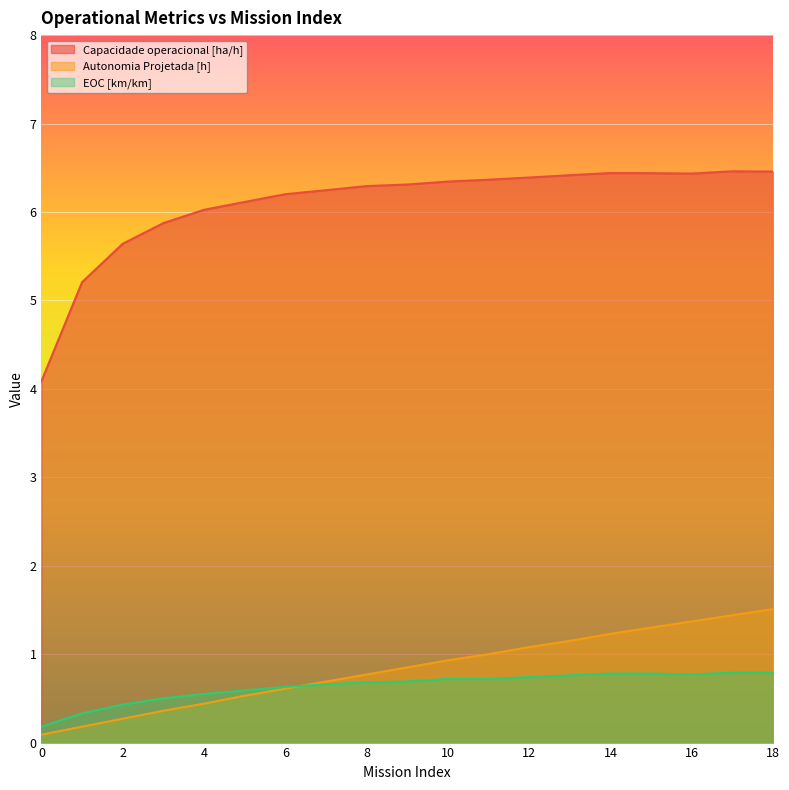

What is the average value of the Autonomia Projetada [h] series?

0.8